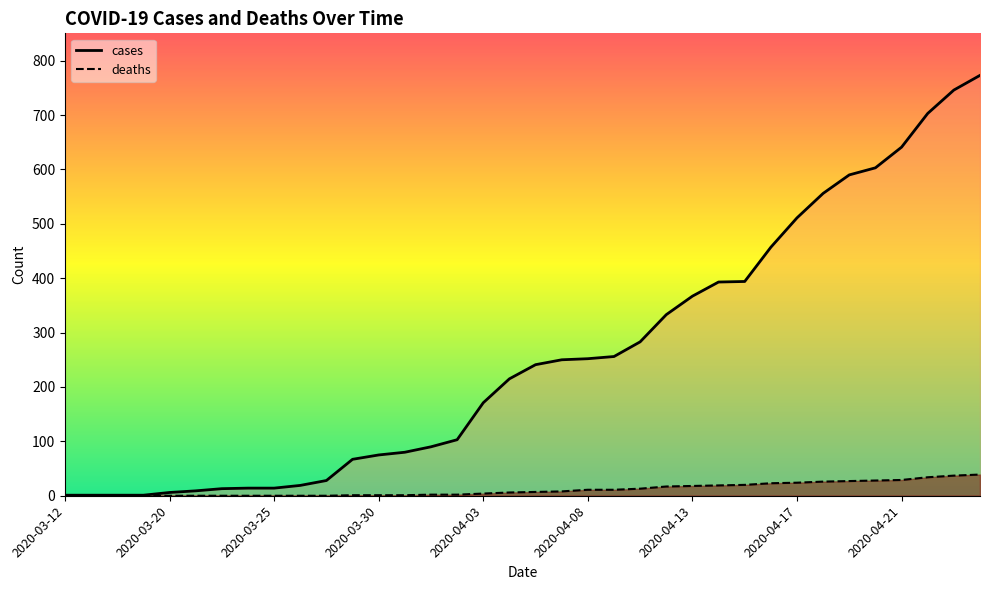

The value of deaths at 2020-03-28 is 1. True or false?

True